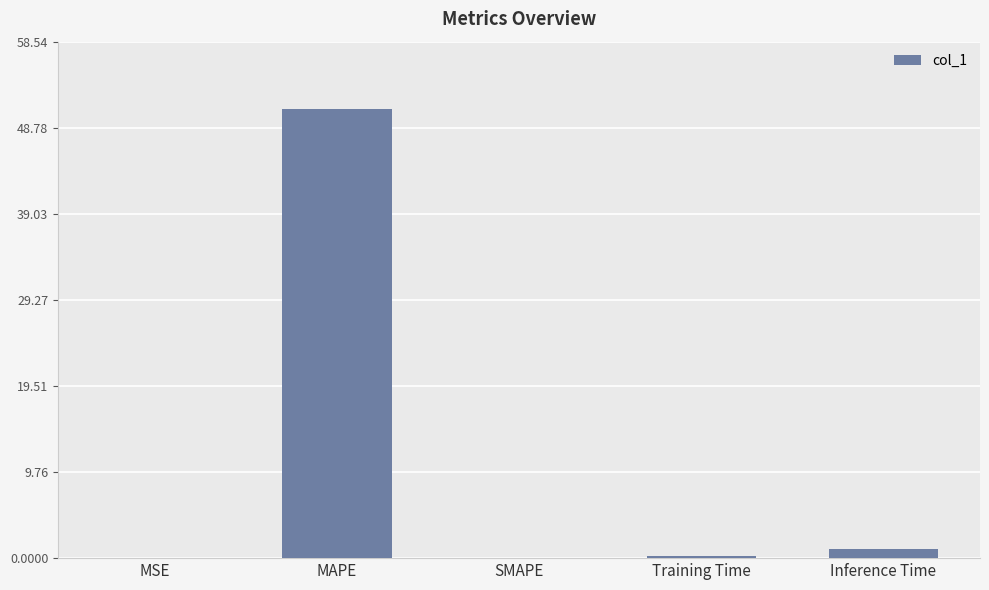

What is the average value?

10.4